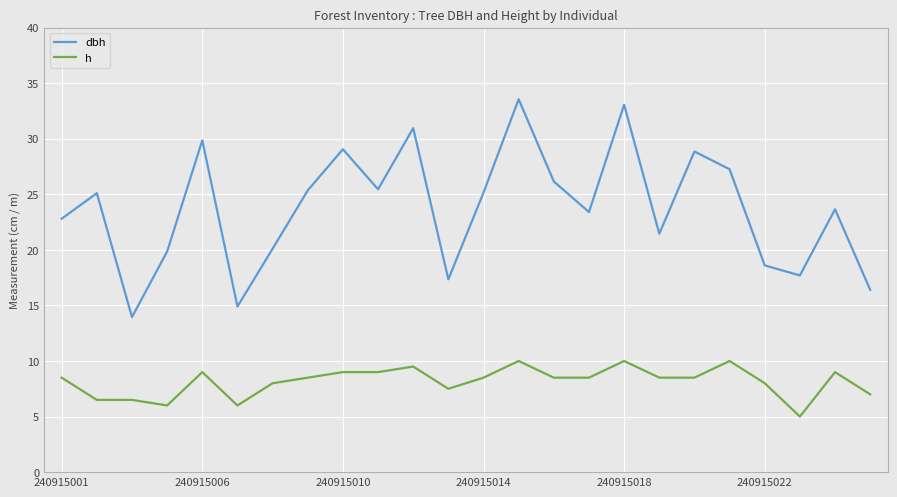

True or false: h and dbh cross at least once.

False